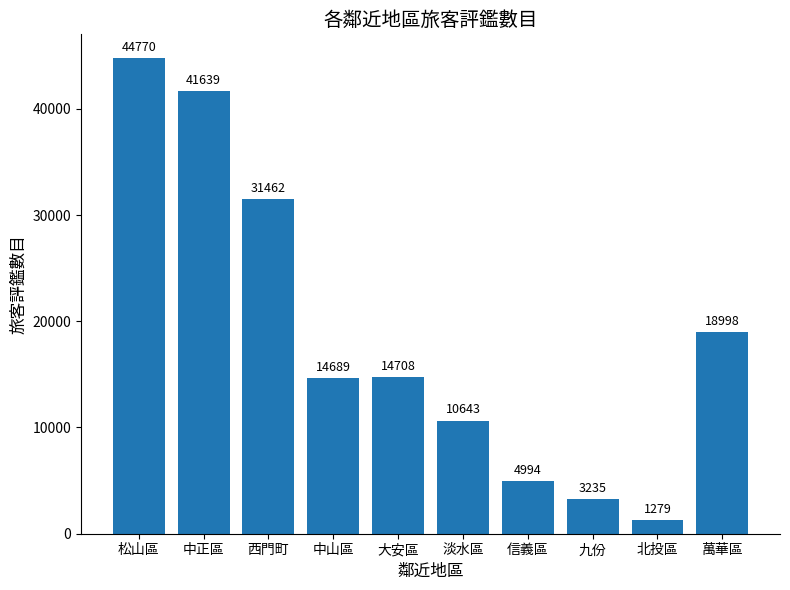

At which category does the chart reach its peak across all series?

松山區